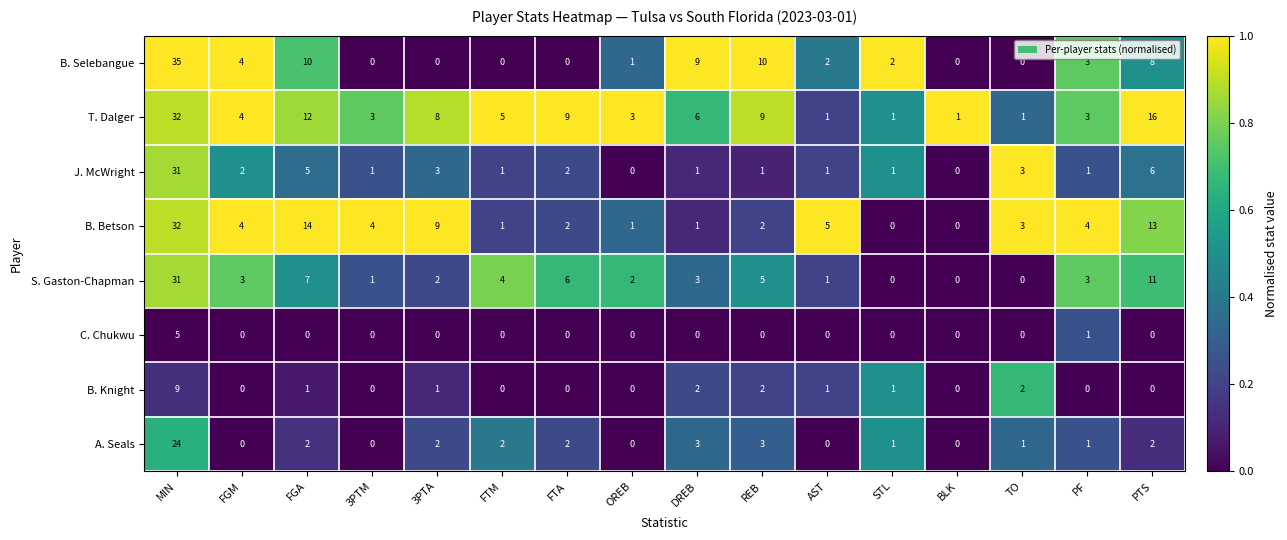

At which category is the sum across all series the highest?

MIN